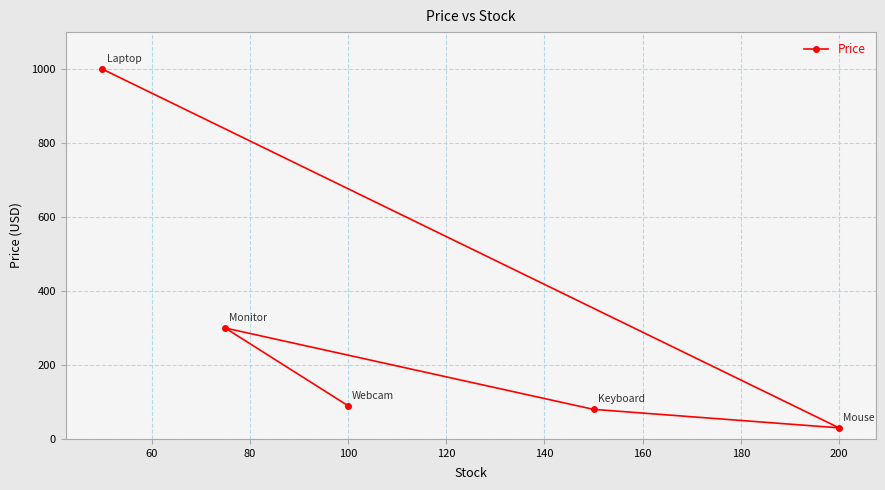

Does the chart have visible grid lines?

Yes